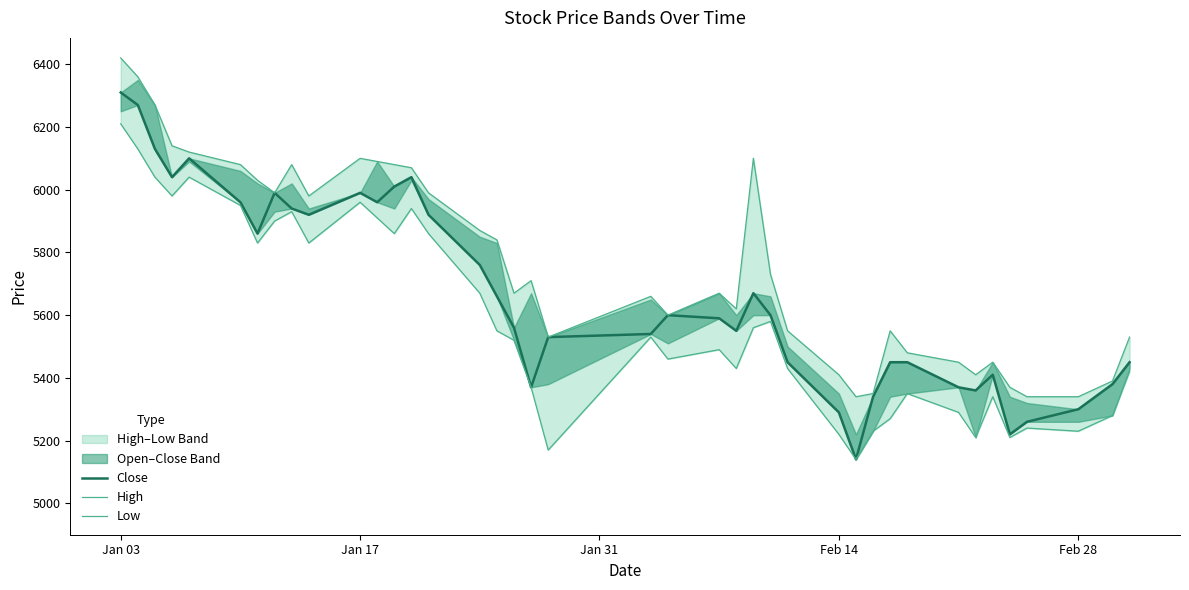

True or false: Close and Low cross at least once.

False